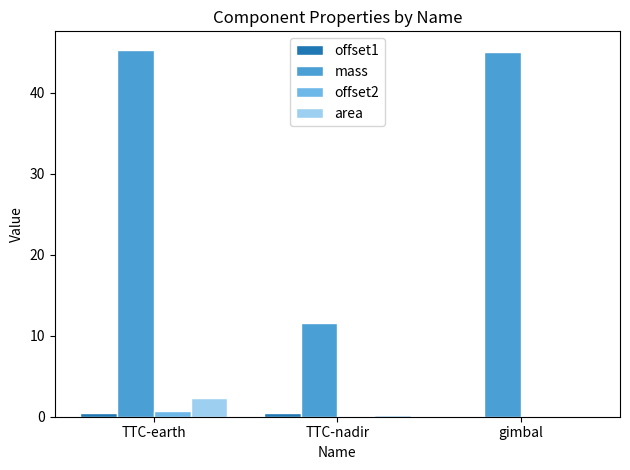

What is the sum of all area values?

2.5